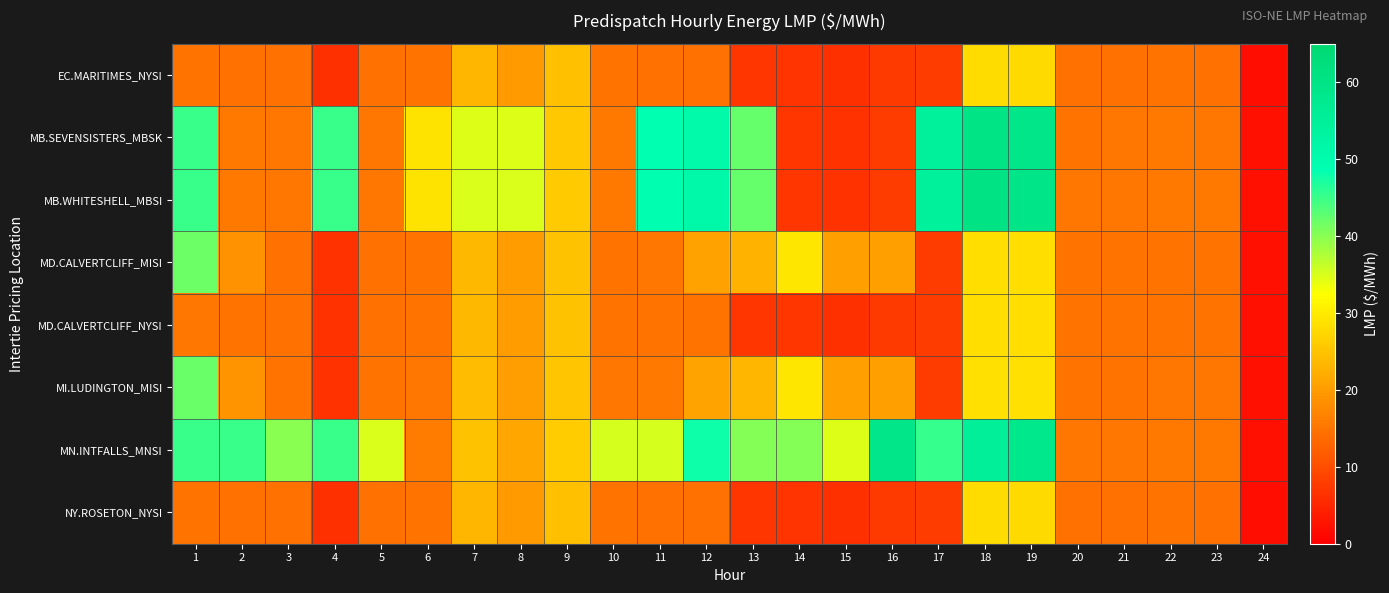

Between 13 and 6, which is larger?

6